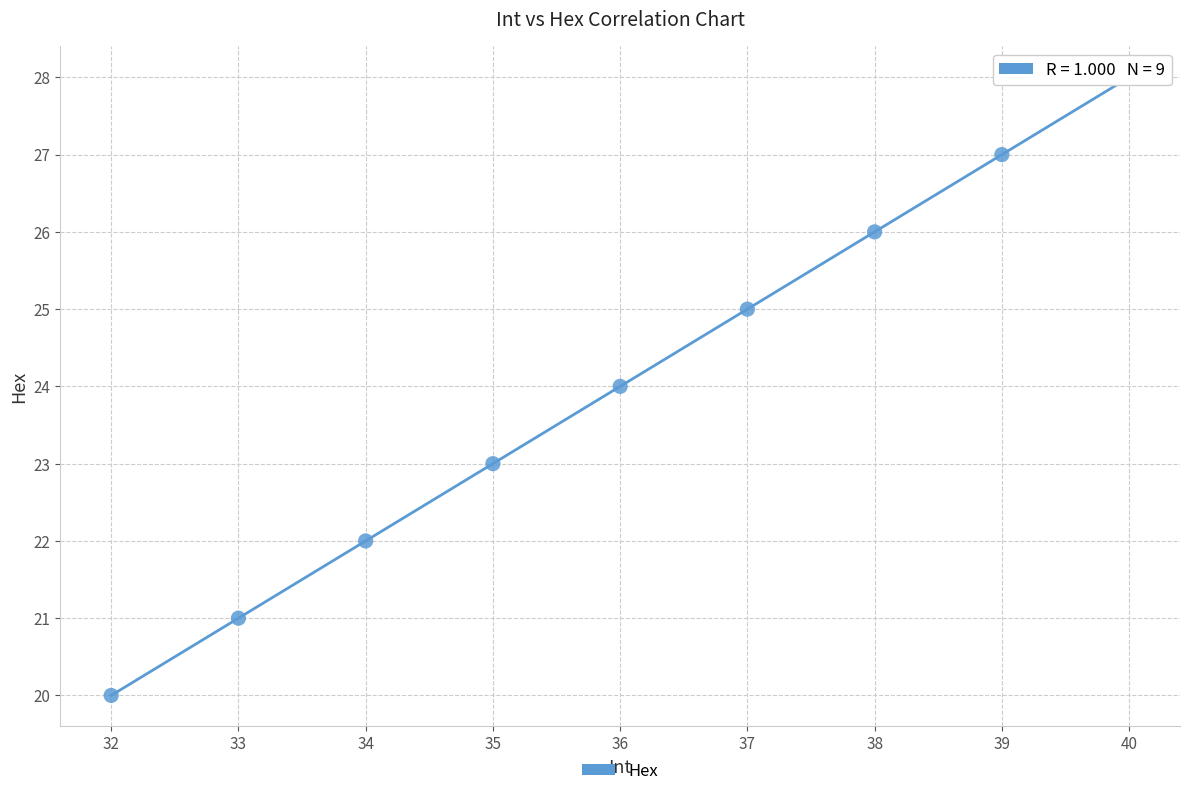

What is the average X value?

36